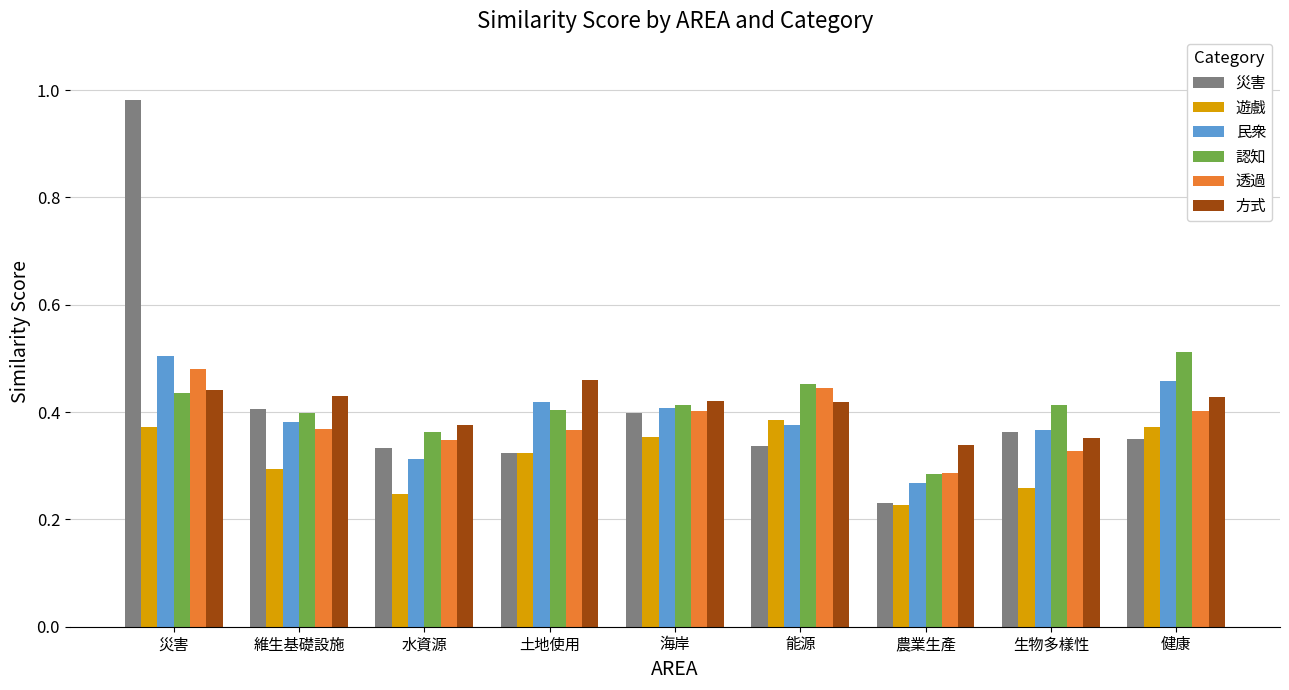

What is the total value across all series at 能源?

2.4